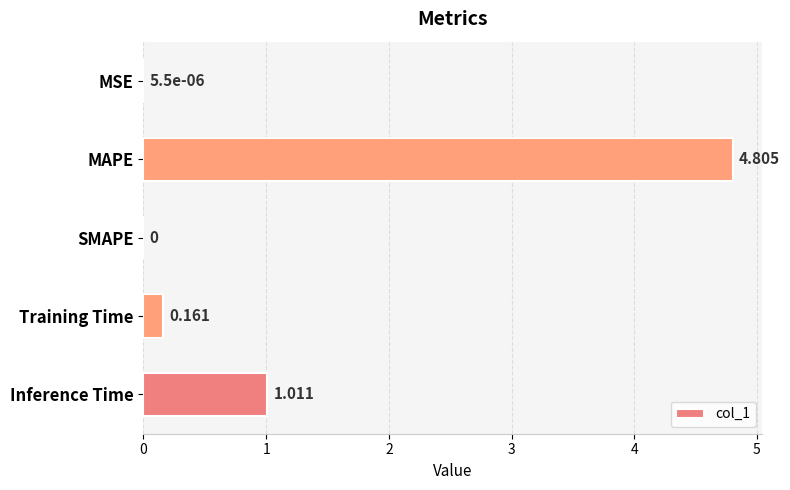

How many distinct data groups are displayed?

1